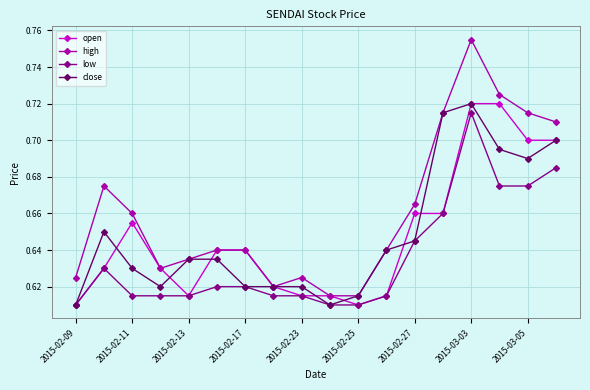

True or false: low and high intersect in this chart.

False